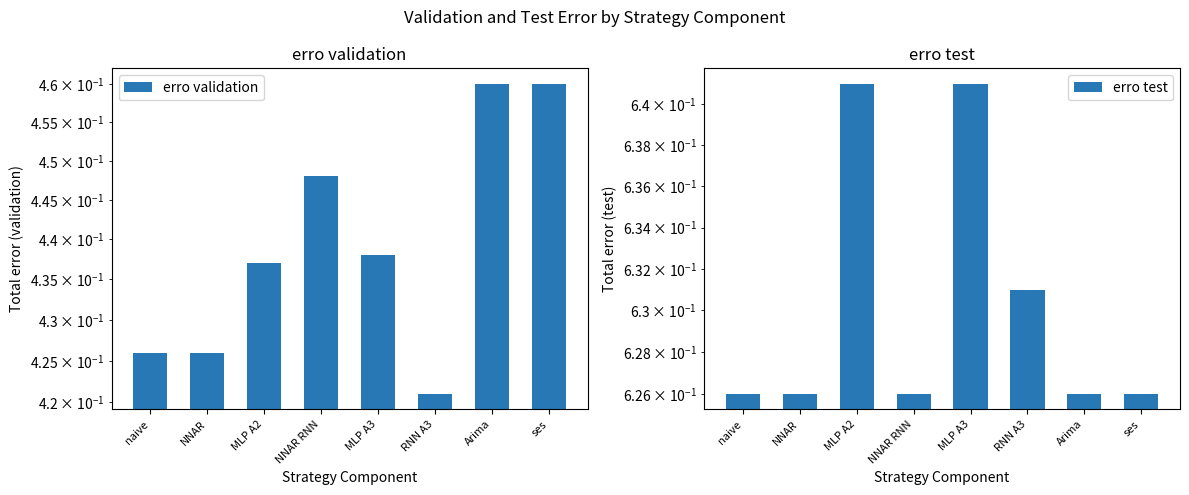

At which label is erro validation closest to 0?

RNN A3